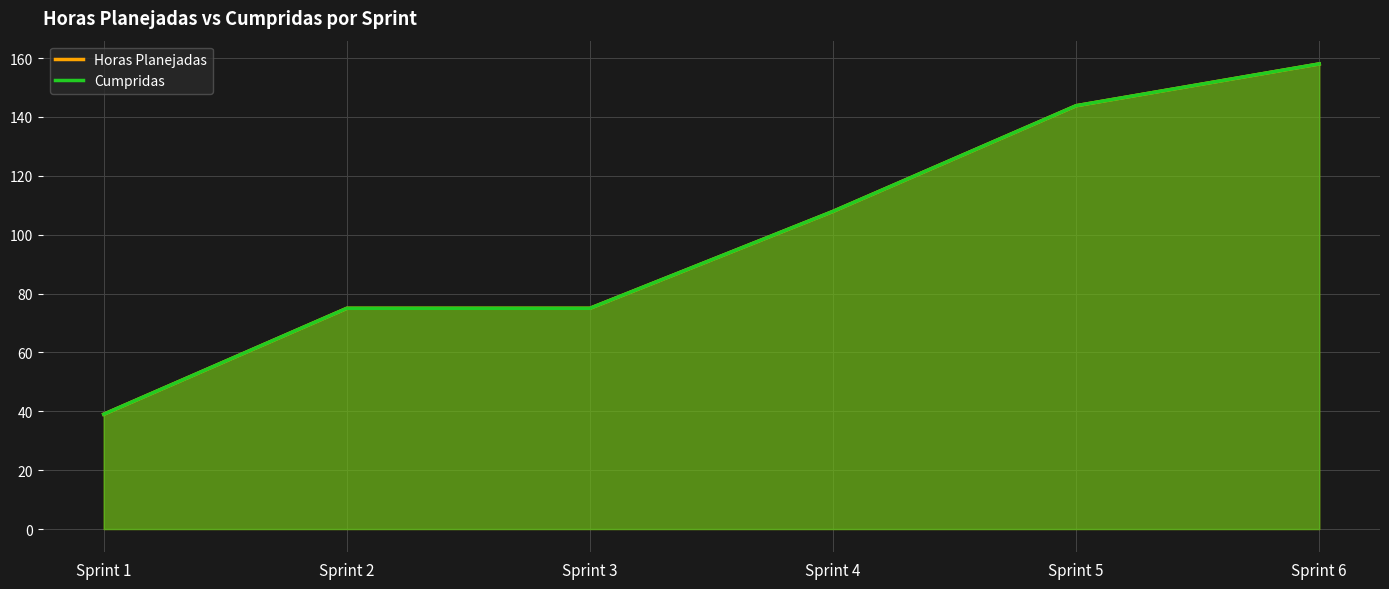

What is the sum of all Horas Planejadas values?

598.8